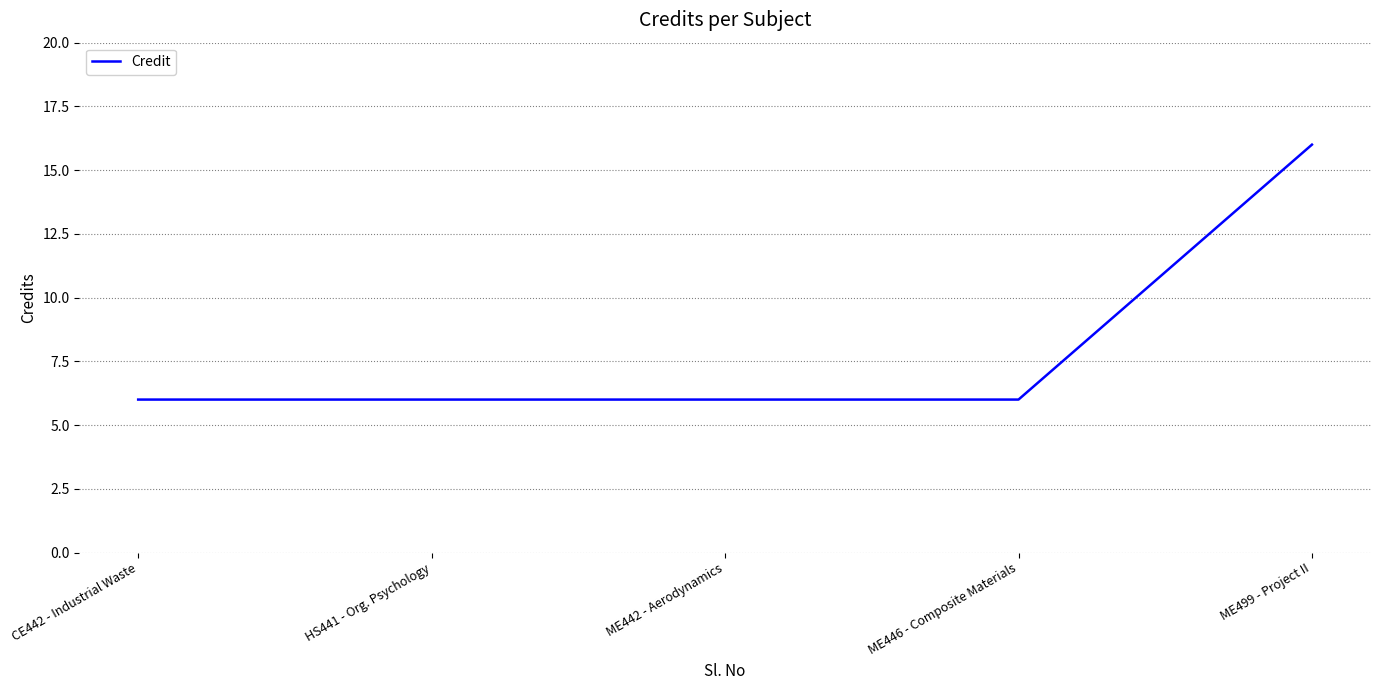

How many lines are shown in the chart?

1